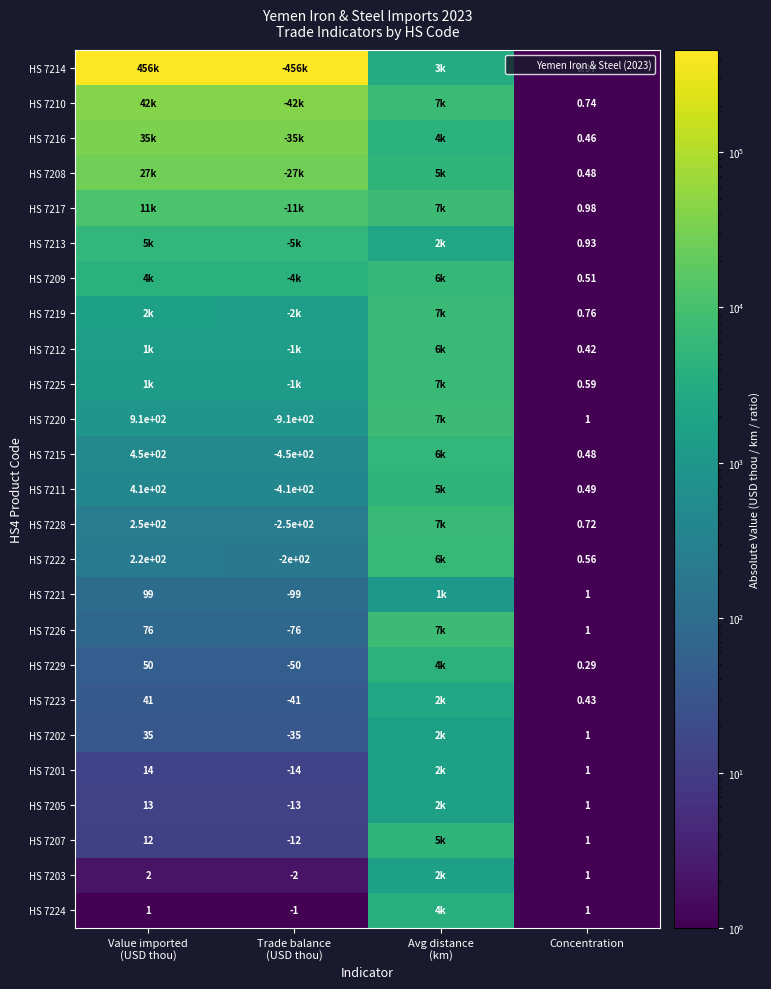

Rank the series at Value imported (USD thou) from lowest to highest value.

HS 7224, HS 7203, HS 7207, HS 7205, HS 7201, HS 7202, HS 7223, HS 7229, HS 7226, HS 7221, HS 7222, HS 7228, HS 7211, HS 7215, HS 7220, HS 7225, HS 7212, HS 7219, HS 7209, HS 7213, HS 7217, HS 7208, HS 7216, HS 7210, HS 7214